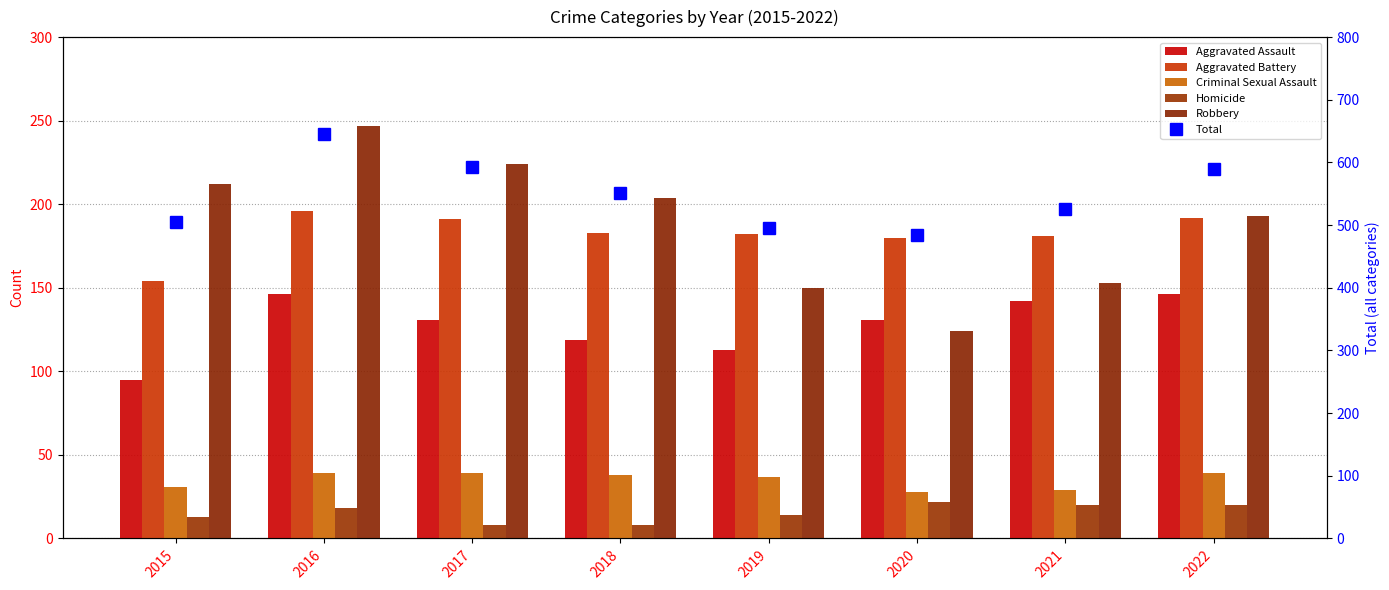

At which label is Homicide closest to 15?

2019